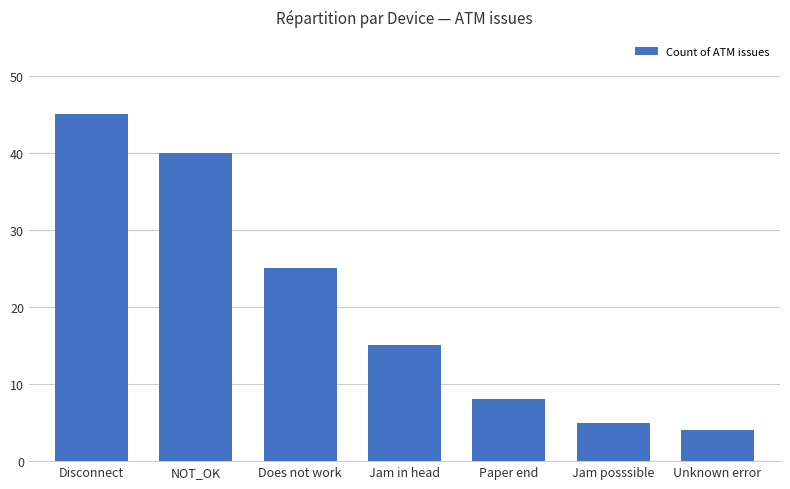

At which category does the chart reach its minimum across all series?

Unknown error